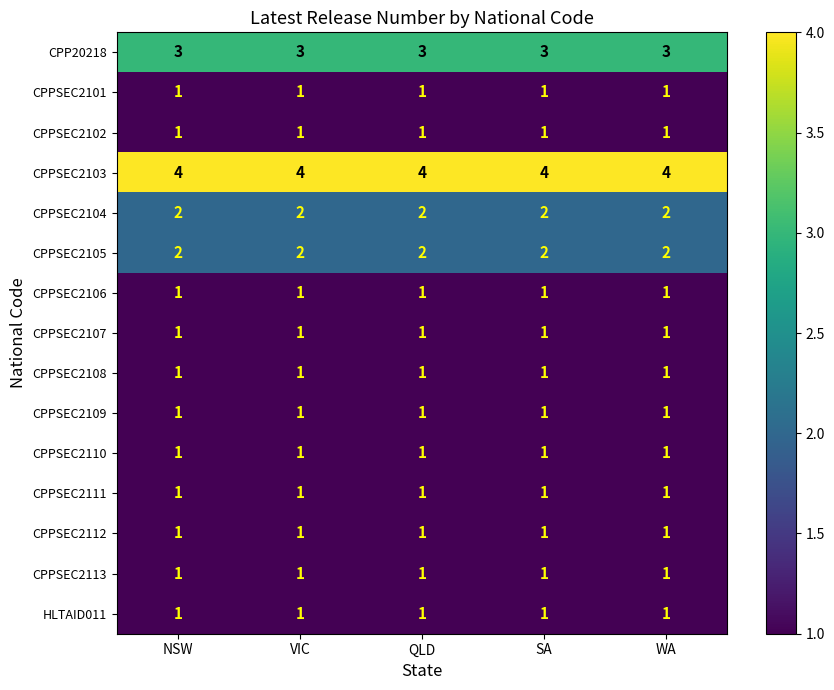

Which series has the largest total across all categories?

CPPSEC2103